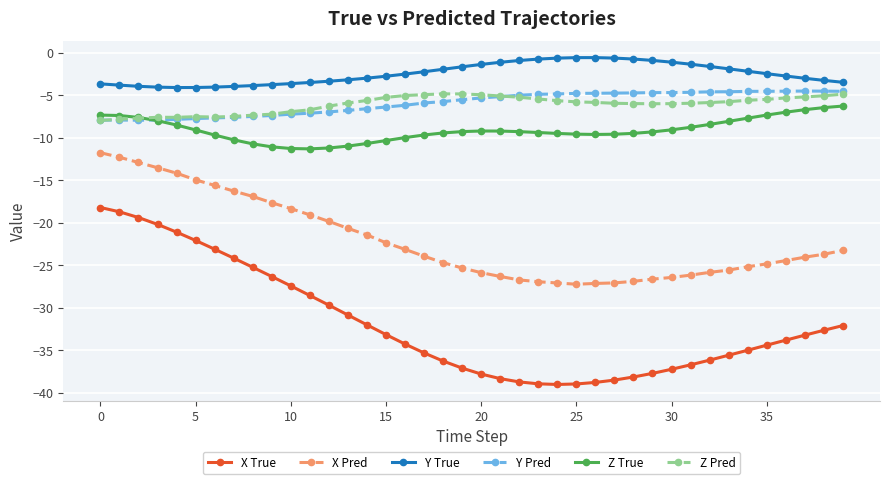

What is the lowest value of the X Pred series?

-27.2